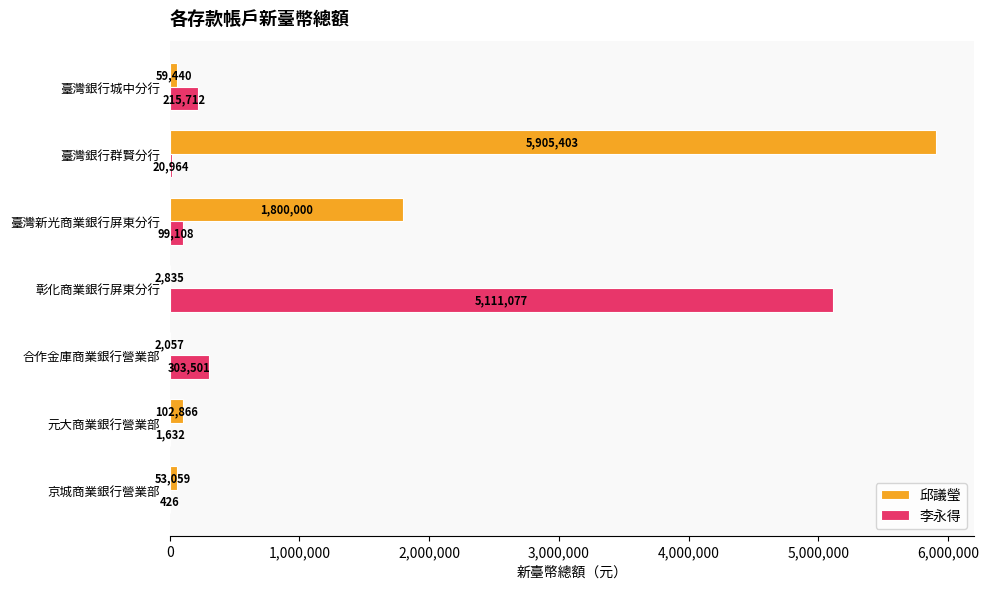

At which label does 李永得 reach its peak?

彰化商業銀行屏東分行